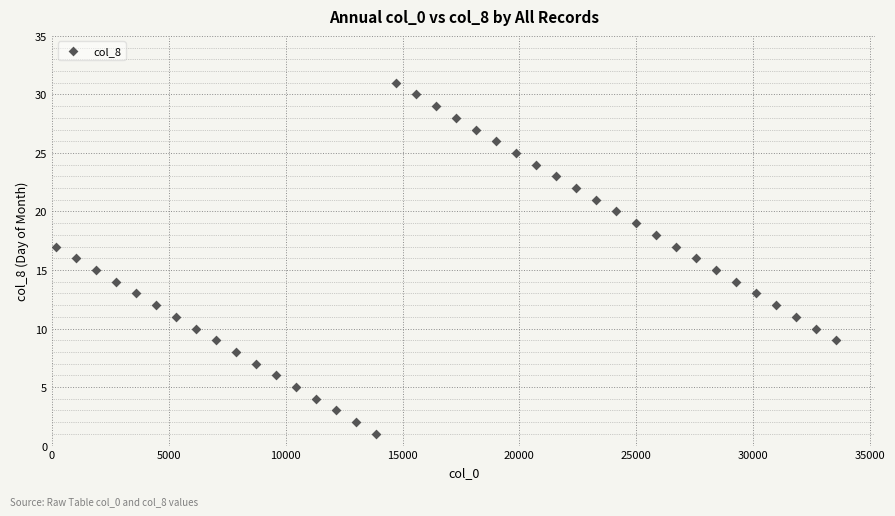

What is the range of X values (max minus min)?

33384